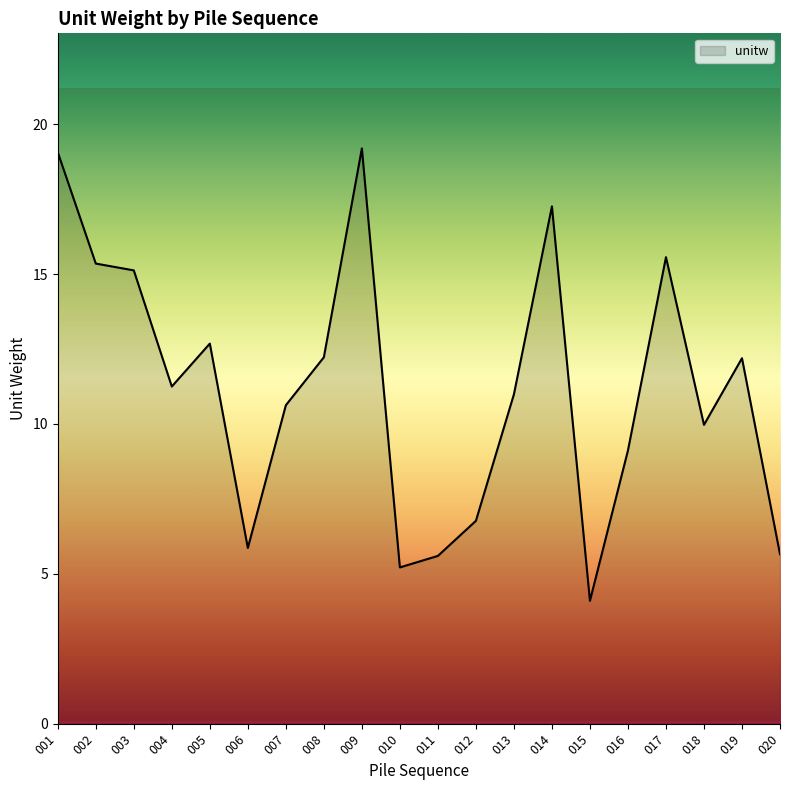

Does the chart display data point markers on the line(s)?

No